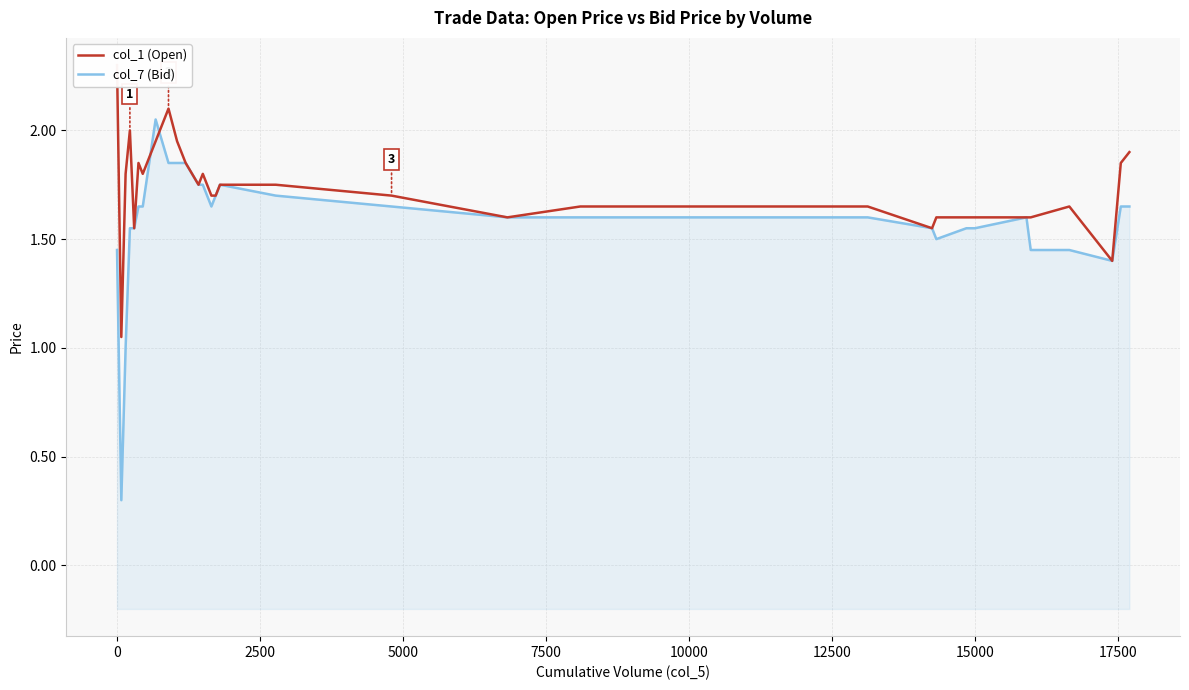

Rank the series by their maximum value, from highest to lowest.

col_1 (Open), col_7 (Bid)